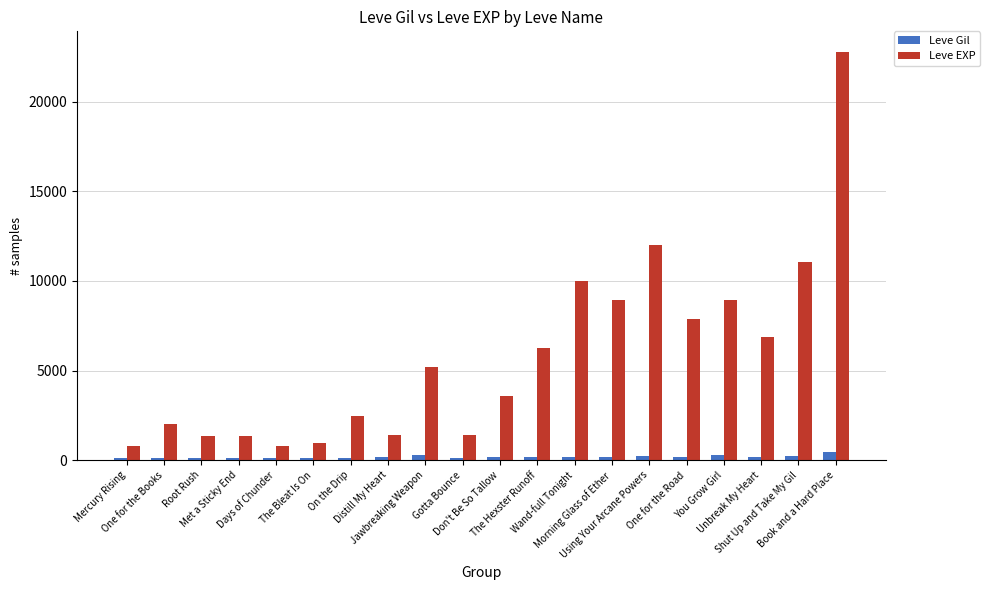

List the series in order of their overall mean, highest first.

Leve EXP, Leve Gil